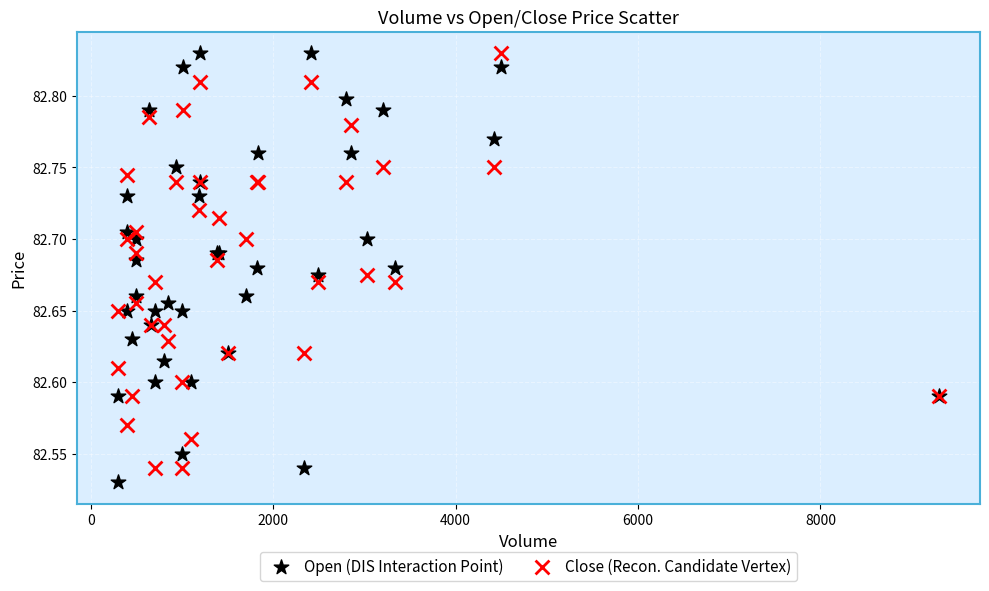

What is the X range (max minus min) for the scatter plot?

8999.0